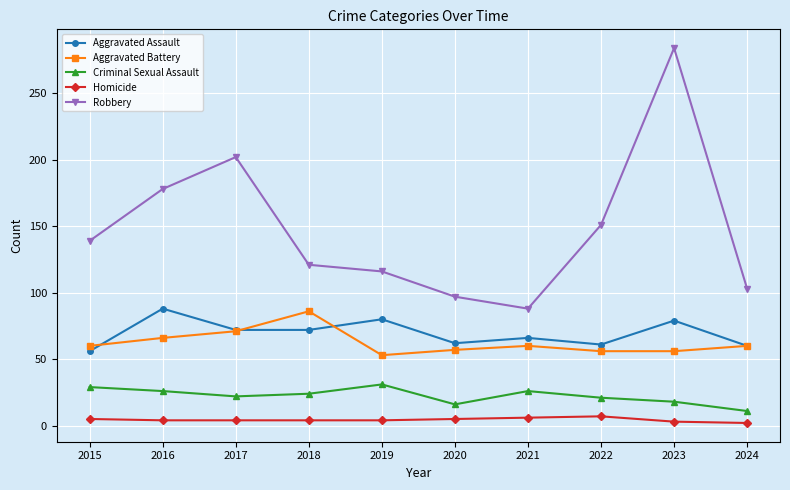

True or false: Robbery has a value of 148 at 2024.

False